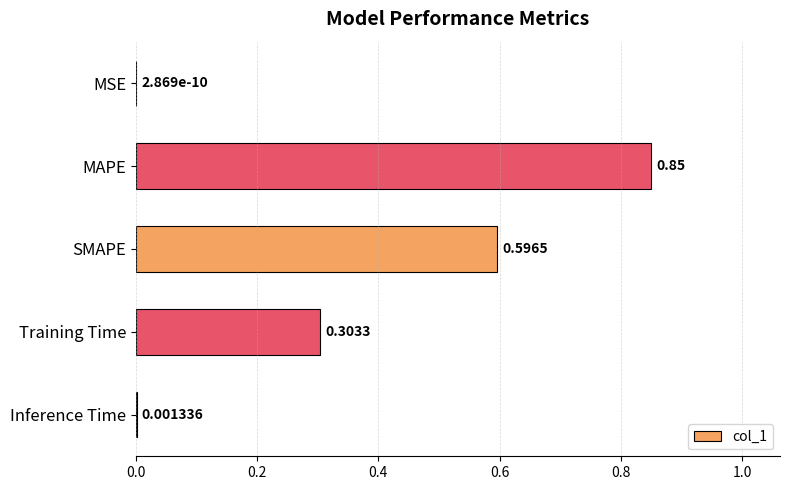

Which category has the highest value across all series?

MAPE